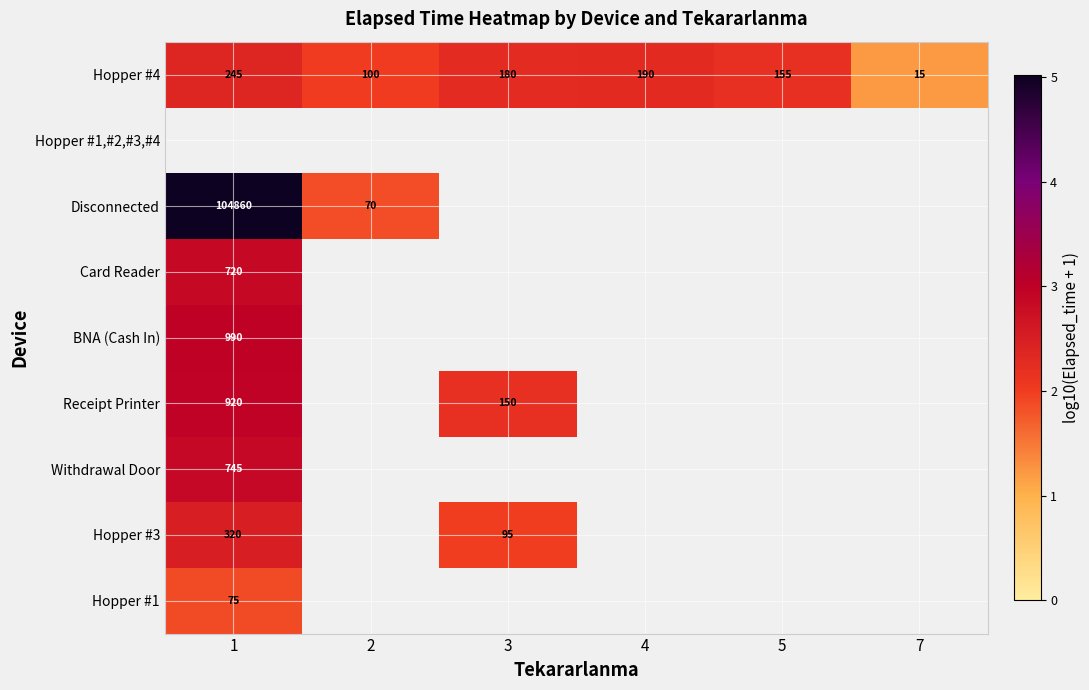

Which series has the widest spread of values?

Disconnected